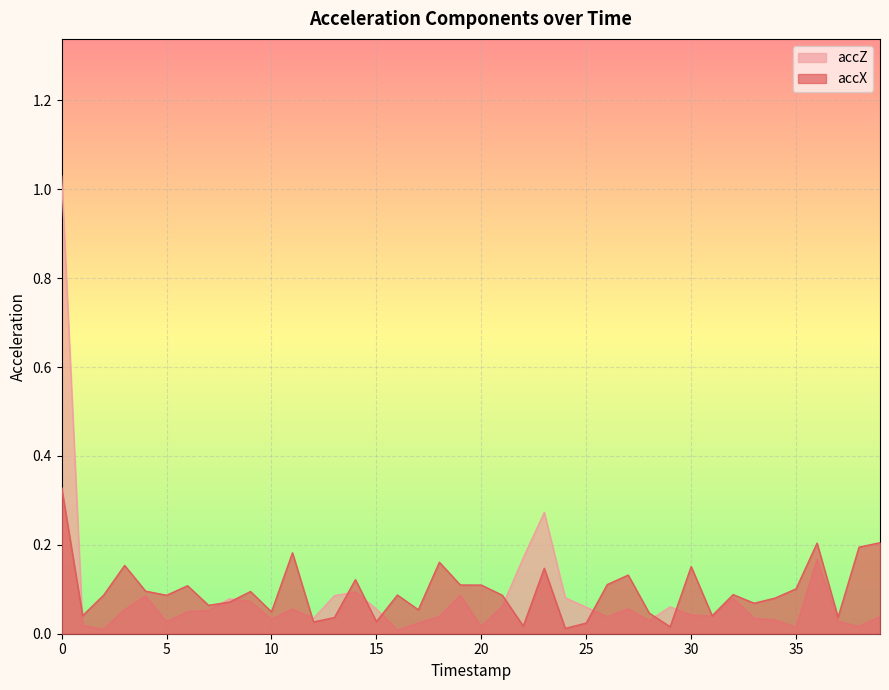

What is the value of the accZ point at the 1st from the left?

1.0